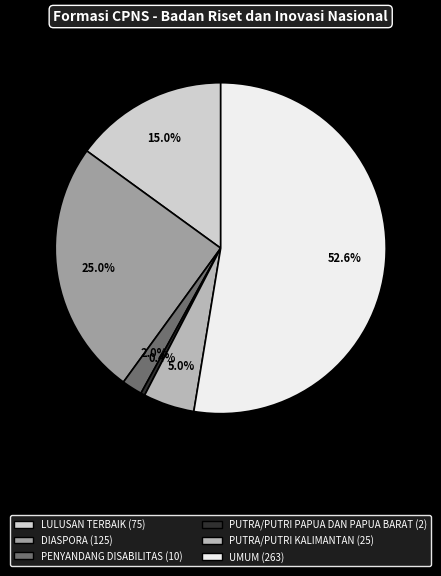

What portion of the pie excludes UMUM?

47.4%